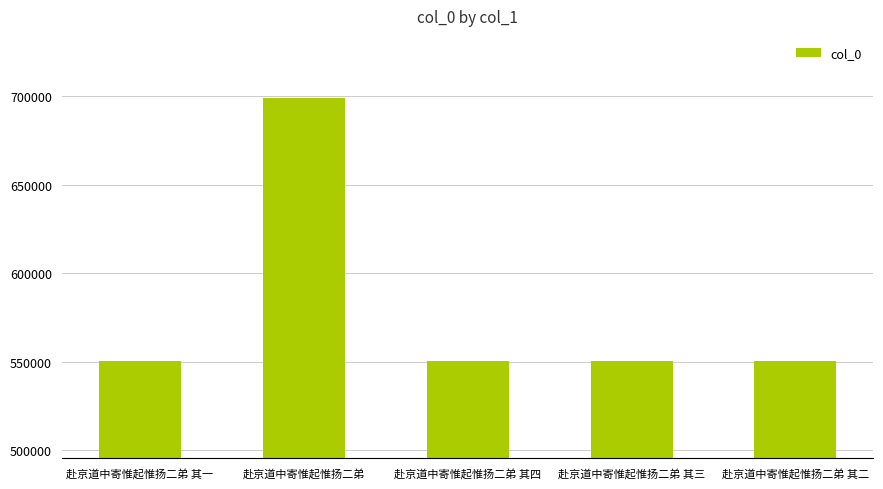

Is it true that the value at 赴京道中寄惟起惟扬二弟 其三 is 368508?

False